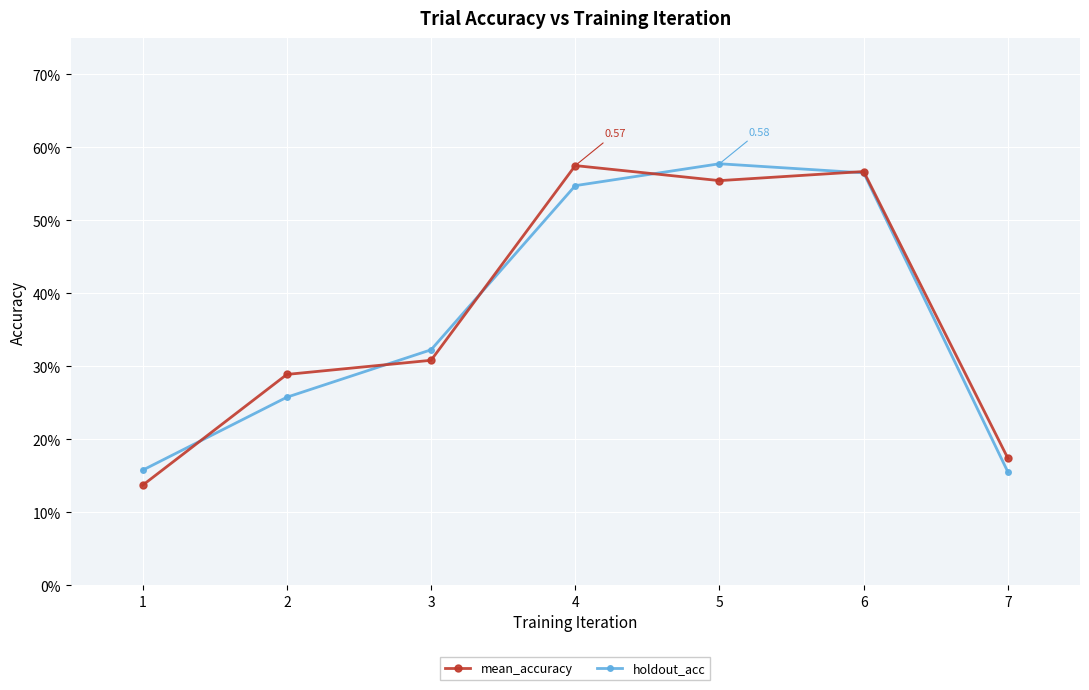

Is the value of mean_accuracy at 1 greater than the value of holdout_acc at 3?

No